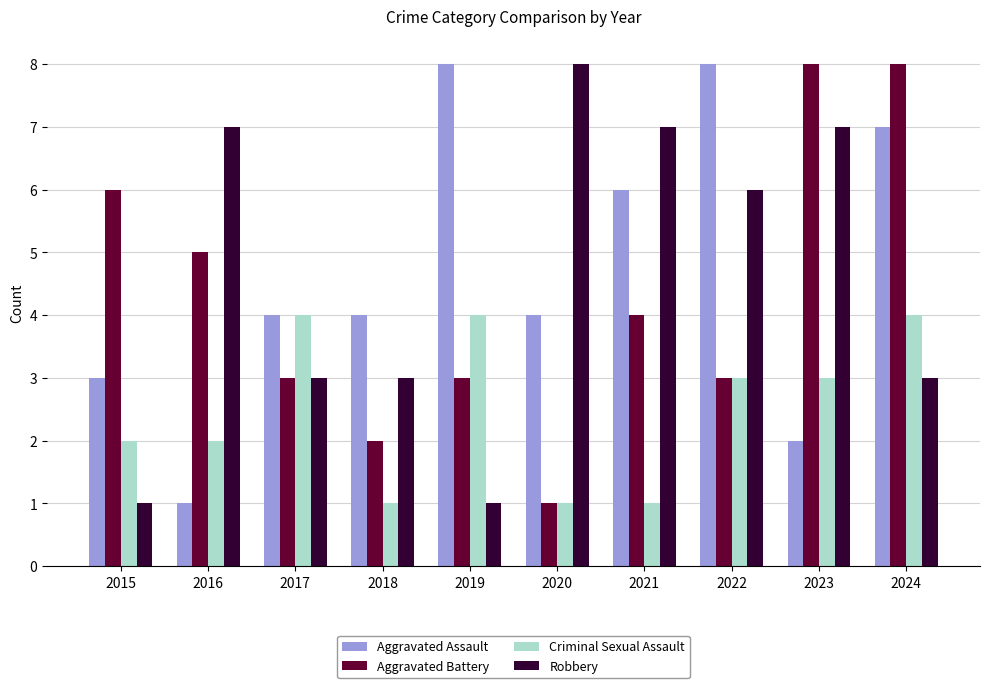

Reading left to right, list all the values displayed in this chart.

Aggravated Assault: 3	1	4	4	8	4	6	8	2	7
Aggravated Battery: 6	5	3	2	3	1	4	3	8	8
Criminal Sexual Assault: 2	2	4	1	4	1	1	3	3	4
Robbery: 1	7	3	3	1	8	7	6	7	3